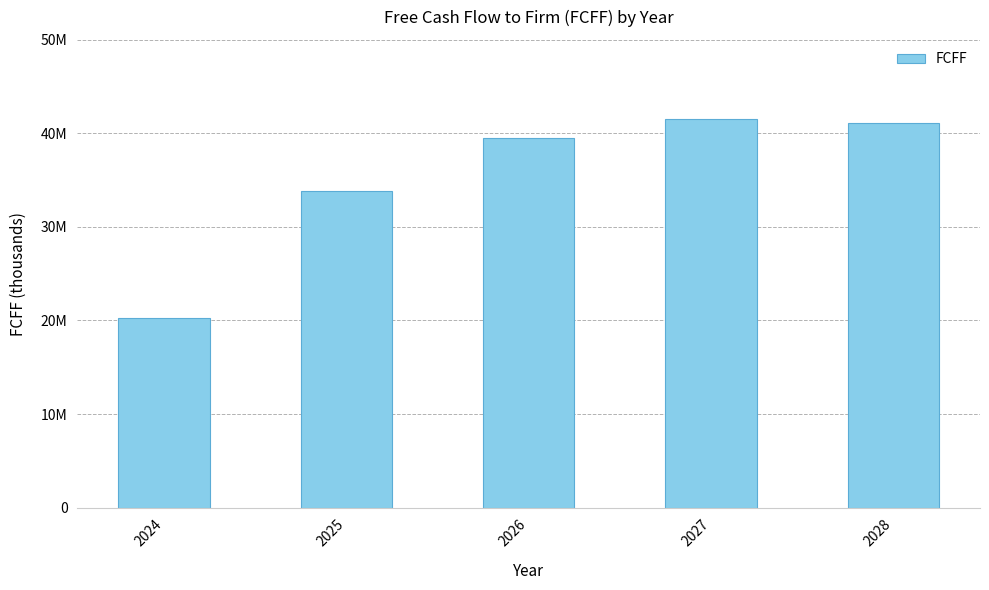

Which has a higher value, 2024 or 2025?

2025